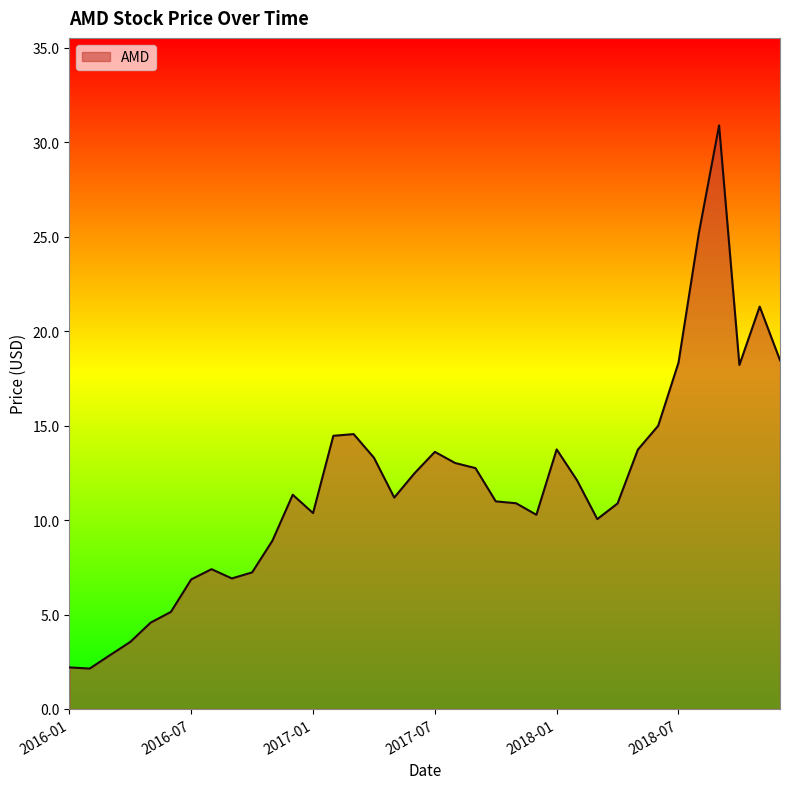

What is the maximum value shown in the chart?

30.9